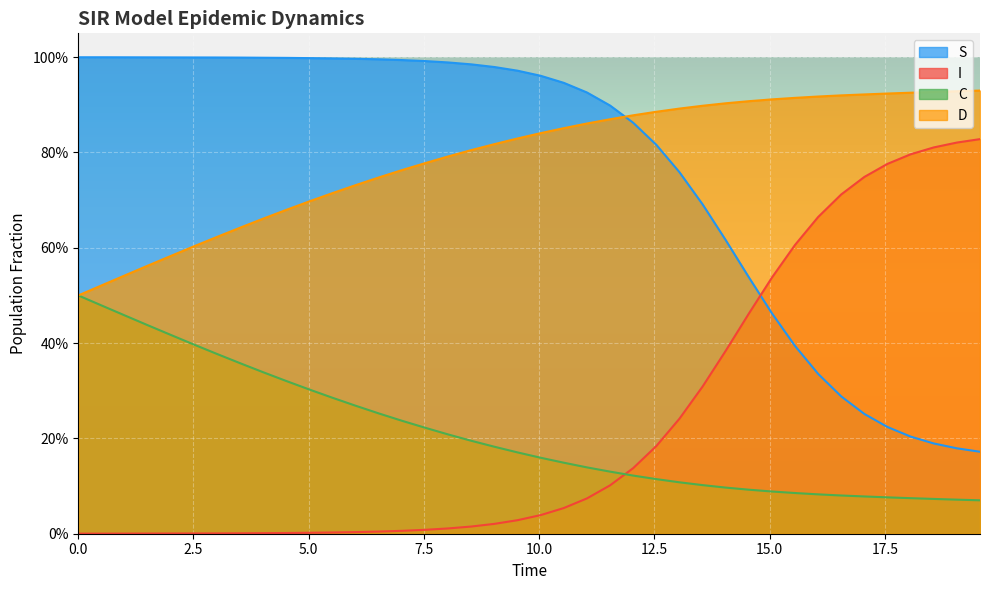

True or false: C and S intersect in this chart.

False